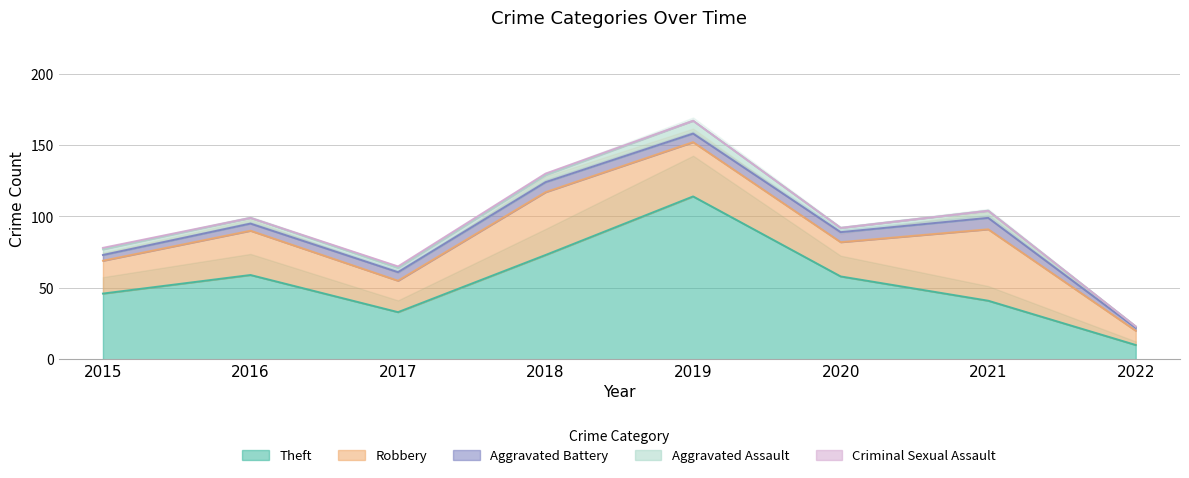

What is the sum of the Theft values at 2017 and 2018?

106